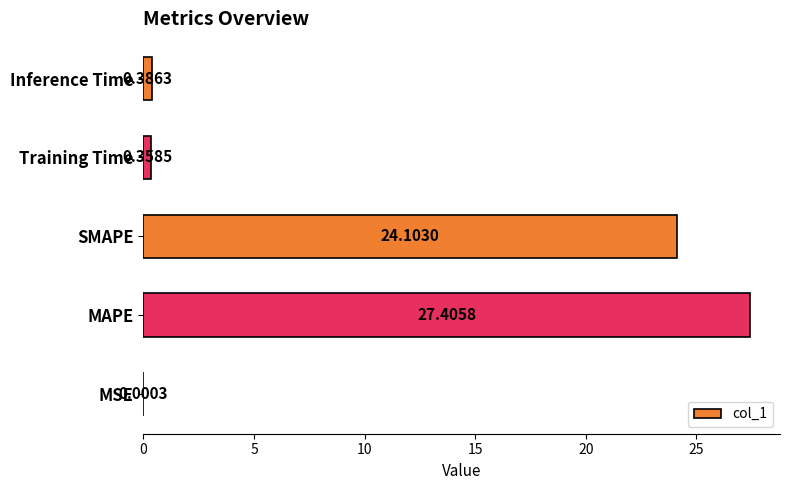

At which category does the chart reach its peak across all series?

MAPE